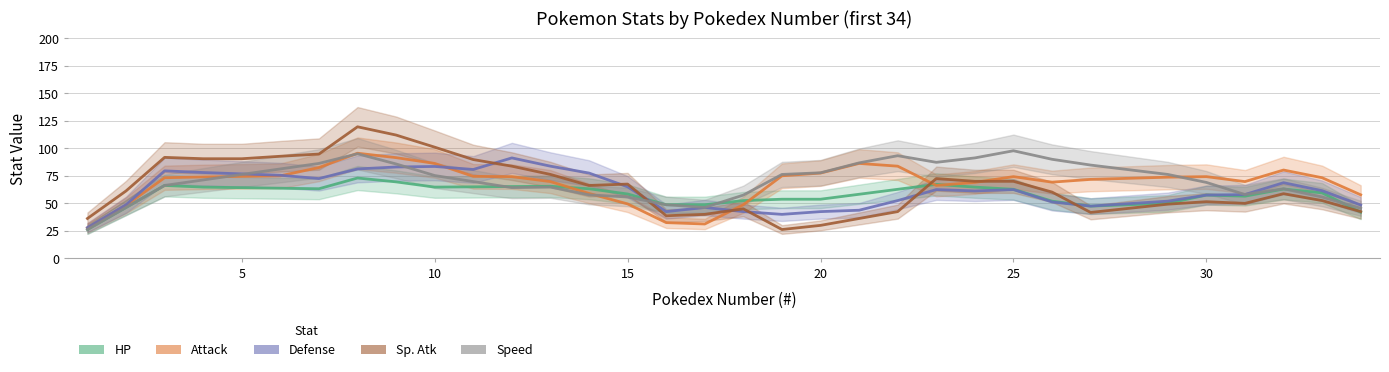

In Speed, how many points are higher than both neighbors (excluding endpoints)?

5